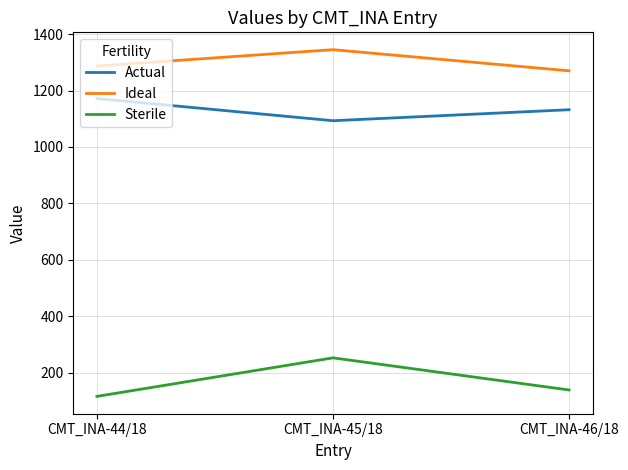

Count the number of data series in this chart.

3